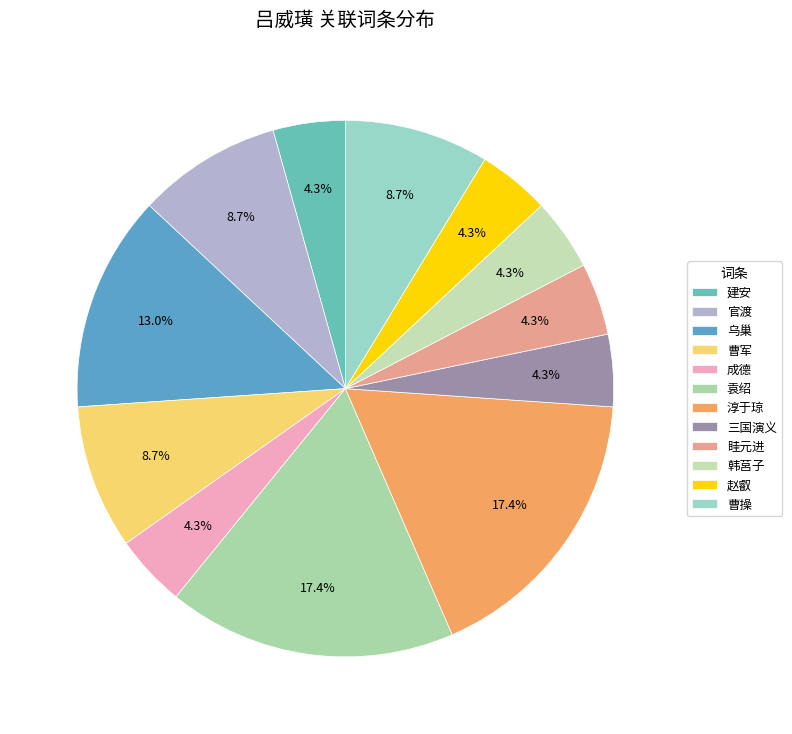

What is the smallest slice in the pie chart?

建安